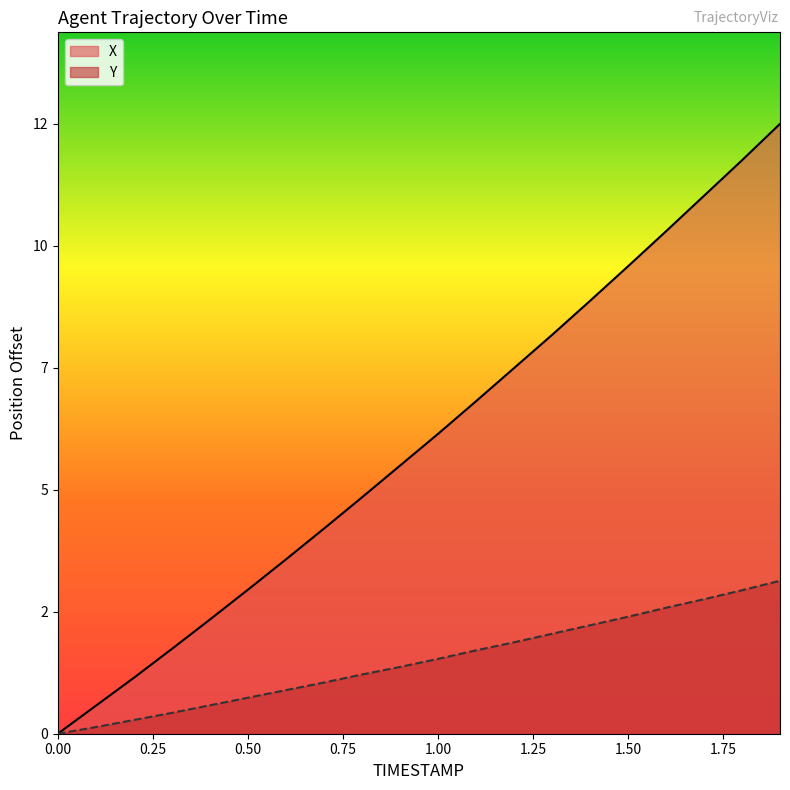

True or false: Y and X cross at least once.

False